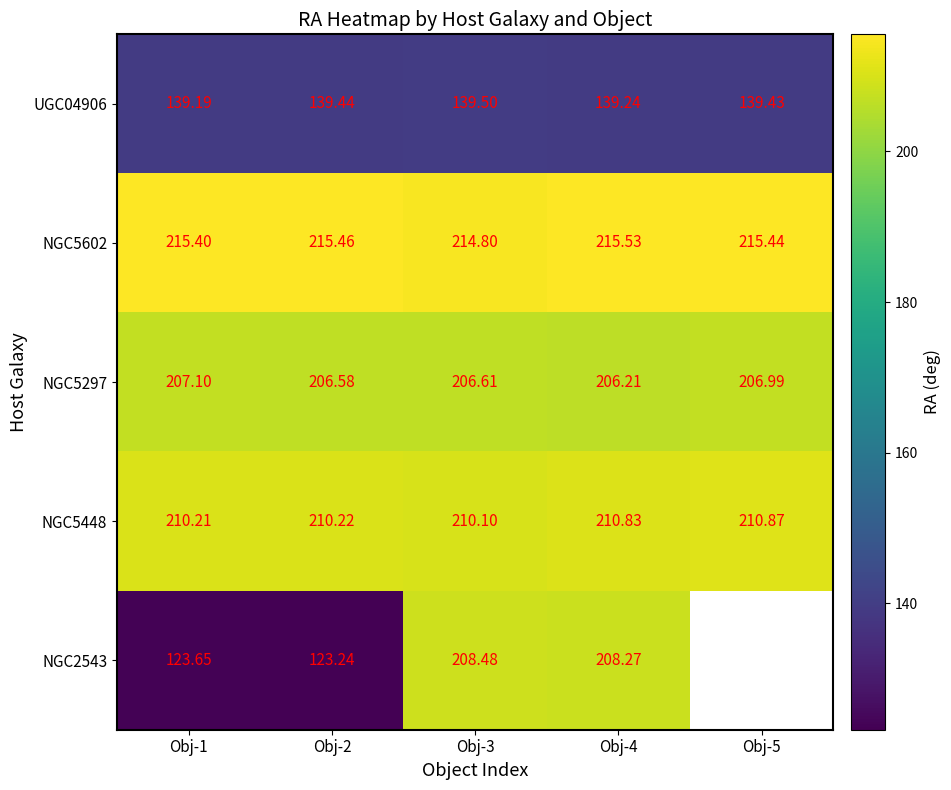

Which category has the lowest value in the NGC5448 series?

Obj-3